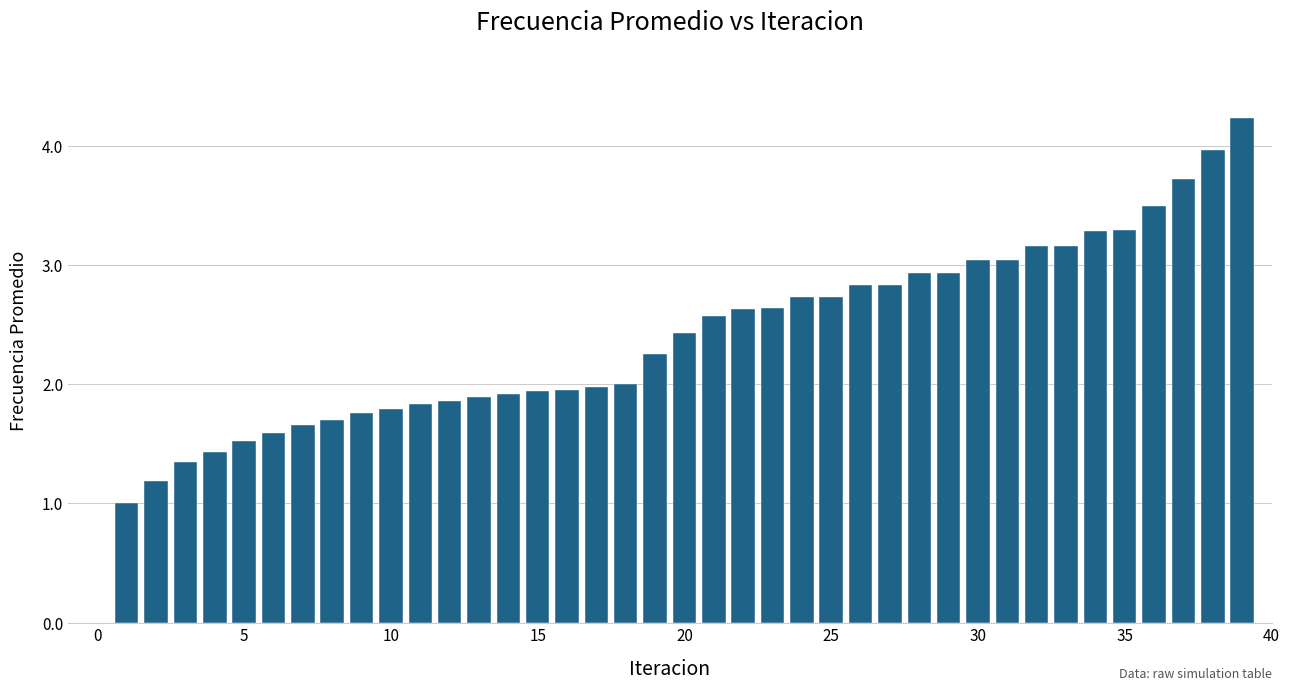

Are the bars horizontal?

No